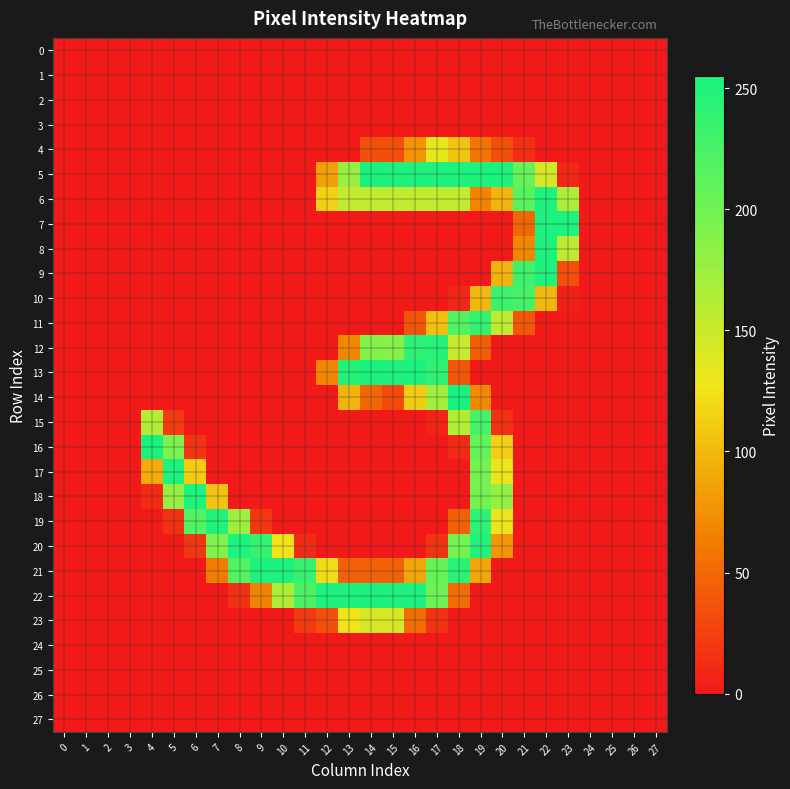

Reading left to right, what are all the values shown in this chart?

0: 0=0	1=0	2=0	3=0	4=0	5=0	6=0	7=0	8=0	9=0	10=0	11=0	12=0	13=0	14=0	15=0	16=0	17=0	18=0	19=0	20=0	21=0	22=0	23=0	24=0	25=0	26=0	27=0
1: 0=0	1=0	2=0	3=0	4=0	5=0	6=0	7=0	8=0	9=0	10=0	11=0	12=0	13=0	14=0	15=0	16=0	17=0	18=0	19=0	20=0	21=0	22=0	23=0	24=0	25=0	26=0	27=0
2: 0=0	1=0	2=0	3=0	4=0	5=0	6=0	7=0	8=0	9=0	10=0	11=0	12=0	13=0	14=0	15=0	16=0	17=0	18=0	19=0	20=0	21=0	22=0	23=0	24=0	25=0	26=0	27=0
3: 0=0	1=0	2=0	3=0	4=0	5=0	6=0	7=0	8=0	9=0	10=0	11=0	12=0	13=0	14=0	15=0	16=0	17=0	18=0	19=0	20=0	21=0	22=0	23=0	24=0	25=0	26=0	27=0
4: 0=0	1=0	2=0	3=0	4=0	5=0	6=0	7=0	8=0	9=0	10=0	11=0	12=0	13=0	14=34	15=34	16=77	17=134	18=106	19=57	20=34	21=13	22=0	23=0	24=0	25=0	26=0	27=0
5: 0=0	1=0	2=0	3=0	4=0	5=0	6=0	7=0	8=0	9=0	10=0	11=0	12=84	13=177	14=254	15=253	16=253	17=253	18=253	19=253	20=253	21=207	22=143	23=9	24=0	25=0	26=0	27=0
6: 0=0	1=0	2=0	3=0	4=0	5=0	6=0	7=0	8=0	9=0	10=0	11=0	12=115	13=154	14=154	15=154	16=154	17=154	18=154	19=67	20=97	21=215	22=253	23=167	24=0	25=0	26=0	27=0
7: 0=0	1=0	2=0	3=0	4=0	5=0	6=0	7=0	8=0	9=0	10=0	11=0	12=0	13=0	14=0	15=0	16=0	17=0	18=0	19=0	20=0	21=49	22=253	23=253	24=0	25=0	26=0	27=0
8: 0=0	1=0	2=0	3=0	4=0	5=0	6=0	7=0	8=0	9=0	10=0	11=0	12=0	13=0	14=0	15=0	16=0	17=0	18=0	19=0	20=0	21=69	22=253	23=157	24=0	25=0	26=0	27=0
9: 0=0	1=0	2=0	3=0	4=0	5=0	6=0	7=0	8=0	9=0	10=0	11=0	12=0	13=0	14=0	15=0	16=0	17=0	18=0	19=0	20=96	21=232	22=253	23=33	24=0	25=0	26=0	27=0
10: 0=0	1=0	2=0	3=0	4=0	5=0	6=0	7=0	8=0	9=0	10=0	11=0	12=0	13=0	14=0	15=0	16=0	17=0	18=8	19=99	20=233	21=227	22=99	23=3	24=0	25=0	26=0	27=0
11: 0=0	1=0	2=0	3=0	4=0	5=0	6=0	7=0	8=0	9=0	10=0	11=0	12=0	13=0	14=0	15=0	16=37	17=103	18=219	19=238	20=156	21=39	22=0	23=0	24=0	25=0	26=0	27=0
12: 0=0	1=0	2=0	3=0	4=0	5=0	6=0	7=0	8=0	9=0	10=0	11=0	12=0	13=68	14=189	15=188	16=242	17=247	18=152	19=43	20=0	21=0	22=0	23=0	24=0	25=0	26=0	27=0
13: 0=0	1=0	2=0	3=0	4=0	5=0	6=0	7=0	8=0	9=0	10=0	11=0	12=68	13=249	14=254	15=253	16=253	17=241	18=39	19=0	20=0	21=0	22=0	23=0	24=0	25=0	26=0	27=0
14: 0=0	1=0	2=0	3=0	4=0	5=0	6=0	7=0	8=0	9=0	10=0	11=0	12=0	13=97	14=49	15=30	16=111	17=171	18=255	19=70	20=0	21=0	22=0	23=0	24=0	25=0	26=0	27=0
15: 0=0	1=0	2=0	3=0	4=163	5=21	6=0	7=0	8=0	9=0	10=0	11=0	12=0	13=0	14=0	15=0	16=0	17=7	18=163	19=227	20=15	21=0	22=0	23=0	24=0	25=0	26=0	27=0
16: 0=0	1=0	2=0	3=0	4=254	5=194	6=17	7=0	8=0	9=0	10=0	11=0	12=0	13=0	14=0	15=0	16=0	17=0	18=10	19=208	20=114	21=0	22=0	23=0	24=0	25=0	26=0	27=0
17: 0=0	1=0	2=0	3=0	4=91	5=253	6=111	7=1	8=0	9=0	10=0	11=0	12=0	13=0	14=0	15=0	16=0	17=0	18=0	19=199	20=131	21=0	22=0	23=0	24=0	25=0	26=0	27=0
18: 0=0	1=0	2=0	3=0	4=12	5=179	6=253	7=107	8=0	9=0	10=0	11=0	12=0	13=0	14=0	15=0	16=0	17=0	18=0	19=199	20=180	21=0	22=0	23=0	24=0	25=0	26=0	27=0
19: 0=0	1=0	2=0	3=0	4=0	5=15	6=219	7=249	8=175	9=19	10=0	11=0	12=0	13=0	14=0	15=0	16=0	17=0	18=44	19=242	20=131	21=0	22=0	23=0	24=0	25=0	26=0	27=0
20: 0=0	1=0	2=0	3=0	4=0	5=0	6=18	7=191	8=253	9=237	10=127	11=10	12=0	13=0	14=0	15=0	16=0	17=16	18=199	19=250	20=78	21=0	22=0	23=0	24=0	25=0	26=0	27=0
21: 0=0	1=0	2=0	3=0	4=0	5=0	6=0	7=62	8=219	9=253	10=253	11=236	12=122	13=45	14=45	15=45	16=88	17=206	18=244	19=88	20=0	21=0	22=0	23=0	24=0	25=0	26=0	27=0
22: 0=0	1=0	2=0	3=0	4=0	5=0	6=0	7=0	8=15	9=66	10=167	11=223	12=253	13=253	14=254	15=253	16=253	17=203	18=52	19=0	20=0	21=0	22=0	23=0	24=0	25=0	26=0	27=0
23: 0=0	1=0	2=0	3=0	4=0	5=0	6=0	7=0	8=0	9=0	10=0	11=20	12=33	13=128	14=143	15=143	16=52	17=16	18=0	19=0	20=0	21=0	22=0	23=0	24=0	25=0	26=0	27=0
24: 0=0	1=0	2=0	3=0	4=0	5=0	6=0	7=0	8=0	9=0	10=0	11=0	12=0	13=0	14=0	15=0	16=0	17=0	18=0	19=0	20=0	21=0	22=0	23=0	24=0	25=0	26=0	27=0
25: 0=0	1=0	2=0	3=0	4=0	5=0	6=0	7=0	8=0	9=0	10=0	11=0	12=0	13=0	14=0	15=0	16=0	17=0	18=0	19=0	20=0	21=0	22=0	23=0	24=0	25=0	26=0	27=0
26: 0=0	1=0	2=0	3=0	4=0	5=0	6=0	7=0	8=0	9=0	10=0	11=0	12=0	13=0	14=0	15=0	16=0	17=0	18=0	19=0	20=0	21=0	22=0	23=0	24=0	25=0	26=0	27=0
27: 0=0	1=0	2=0	3=0	4=0	5=0	6=0	7=0	8=0	9=0	10=0	11=0	12=0	13=0	14=0	15=0	16=0	17=0	18=0	19=0	20=0	21=0	22=0	23=0	24=0	25=0	26=0	27=0